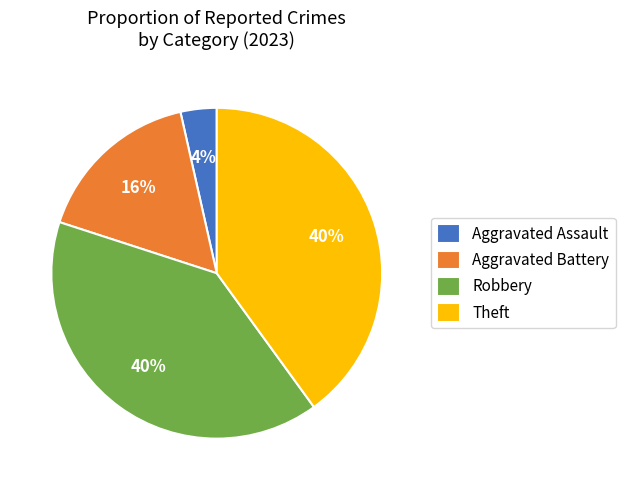

To the nearest percent, what is the average slice percentage?

25%